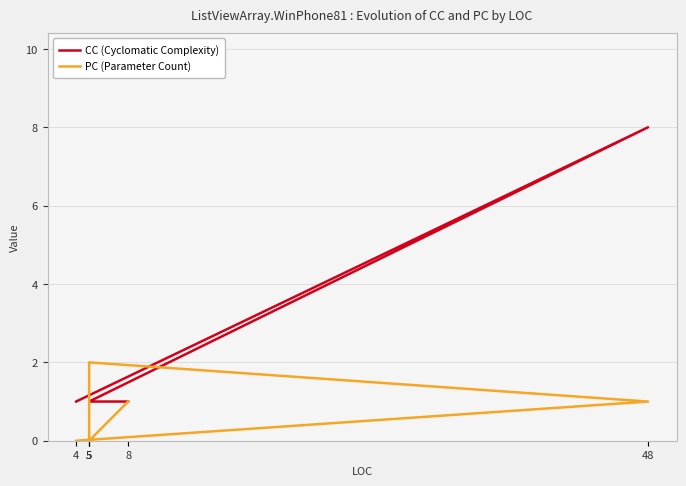

Between which two adjacent categories do CC (Cyclomatic Complexity) and PC (Parameter Count) first intersect?

48 and 5